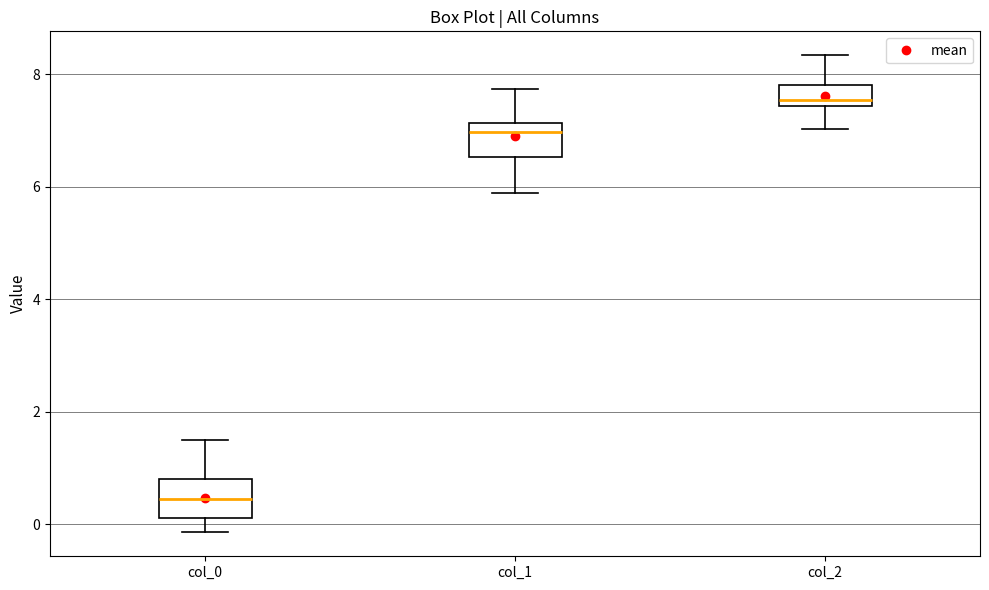

Which box has the lowest median line?

col_0